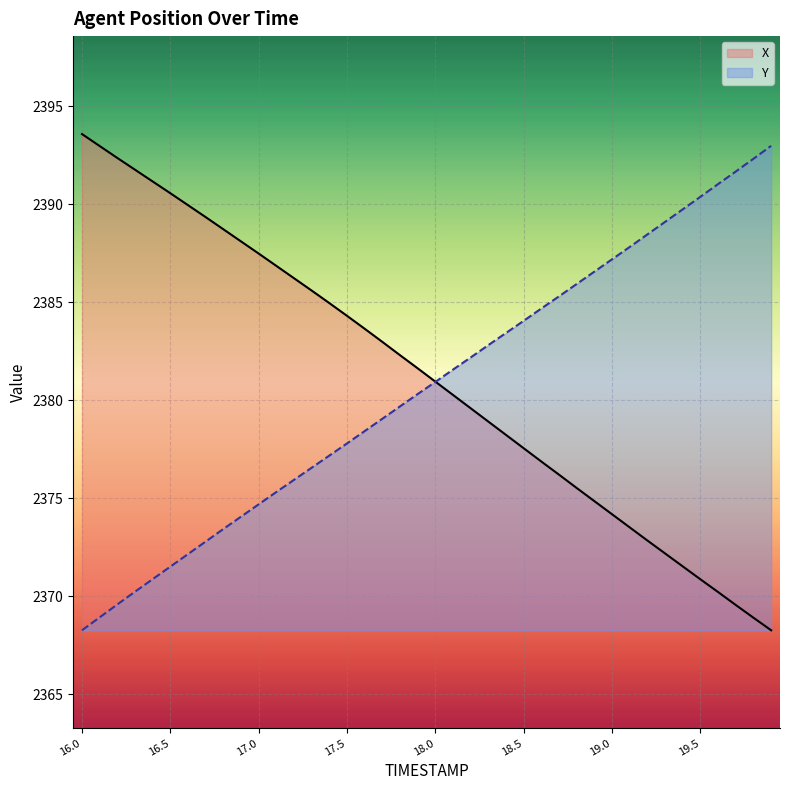

True or false: Y and X intersect in this chart.

True